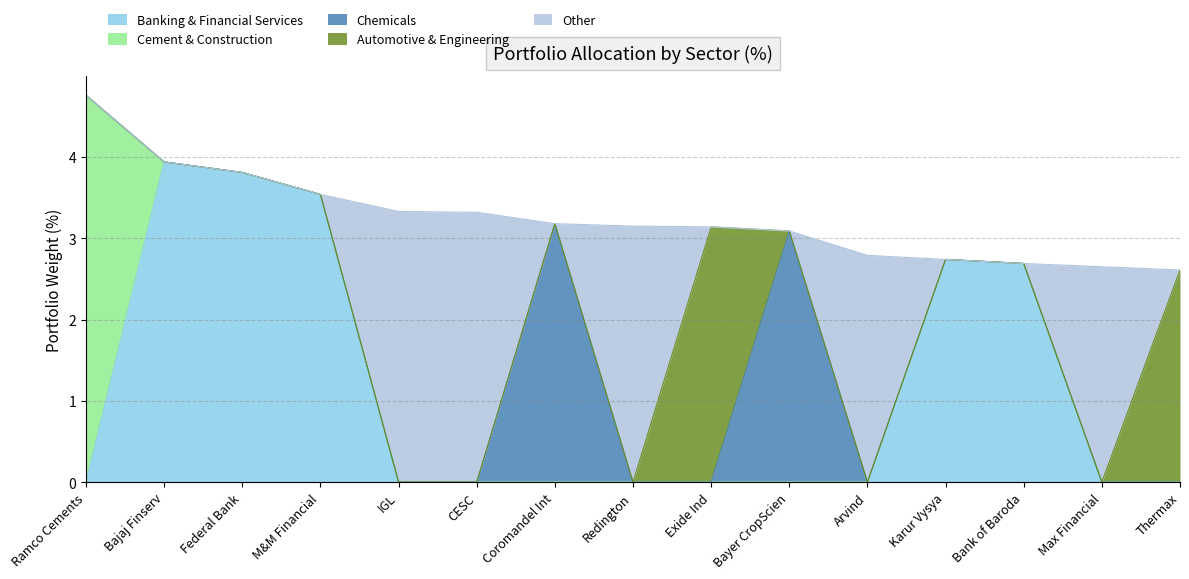

Where is the first local minimum for Other?

Coromandel Int